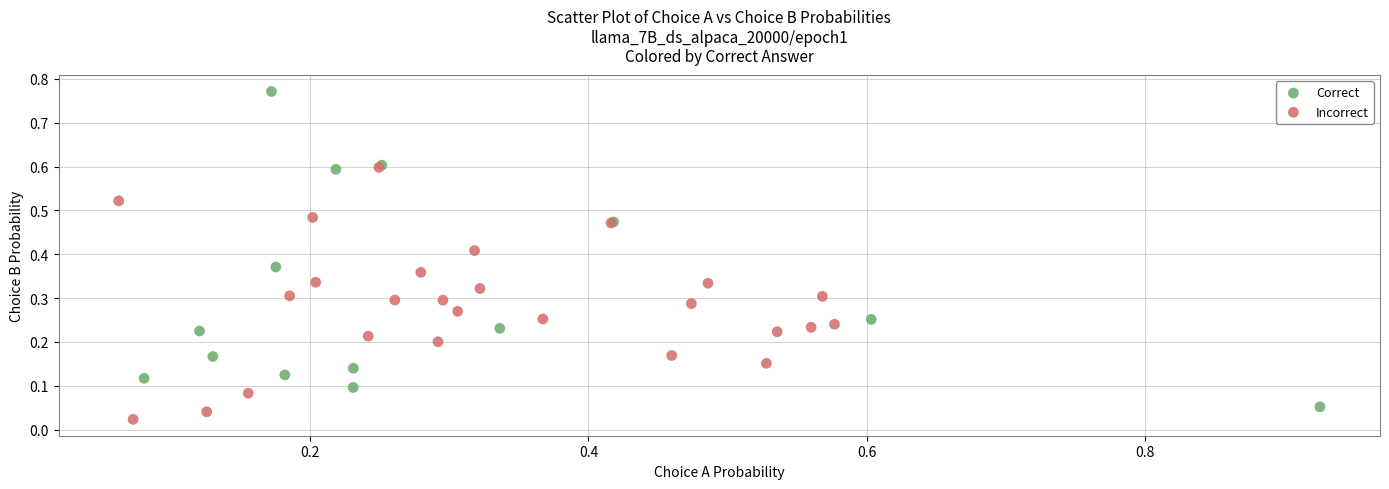

What are all the series names shown in the legend?

Correct, Incorrect